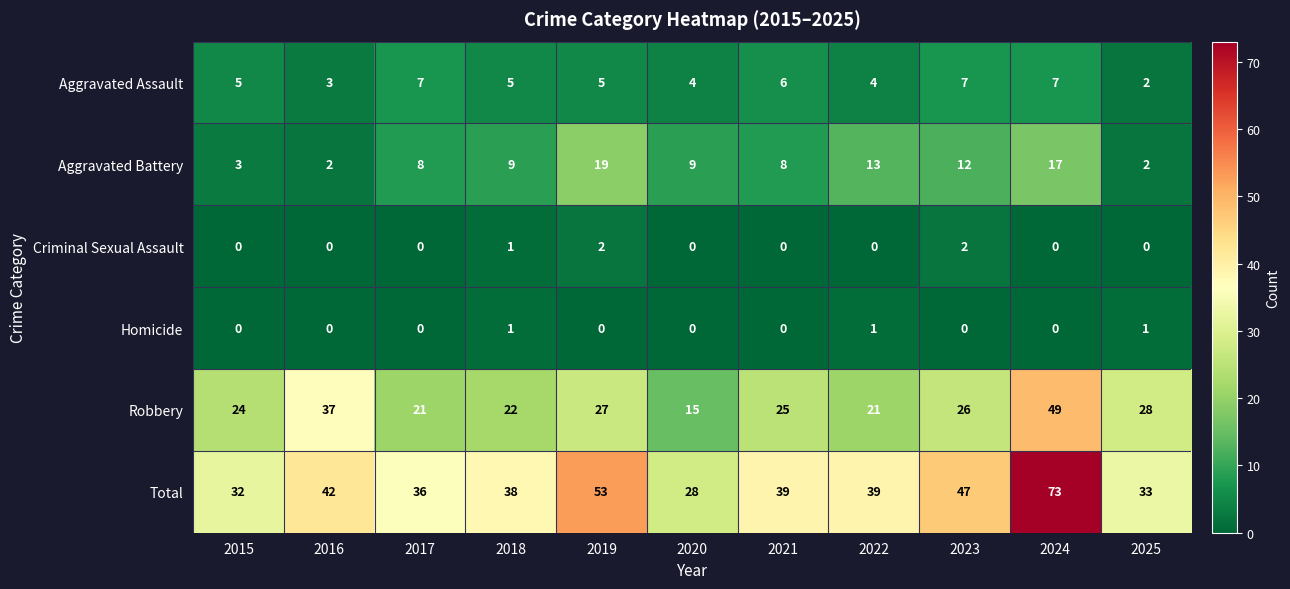

What is the spread (max minus min) of values at 2021?

39